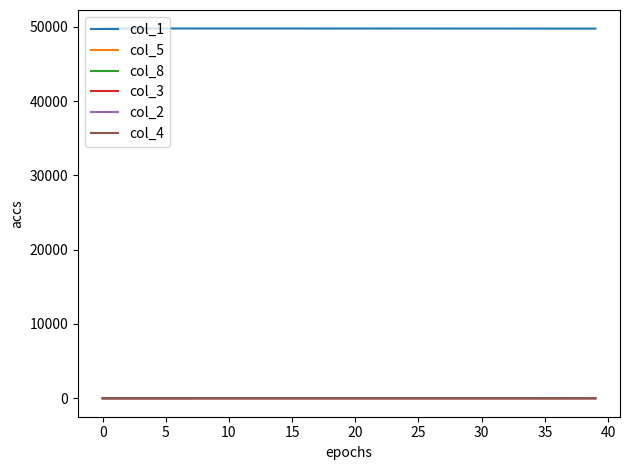

Which series has the largest total across all categories?

col_1